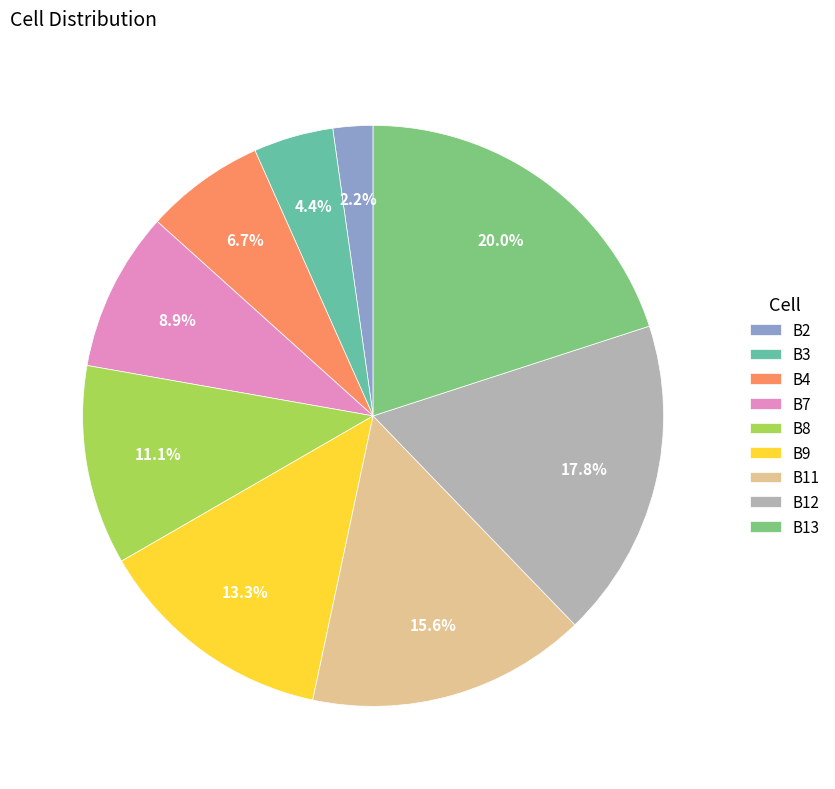

What is the ratio of the value at B9 to the value at B2?

6.0